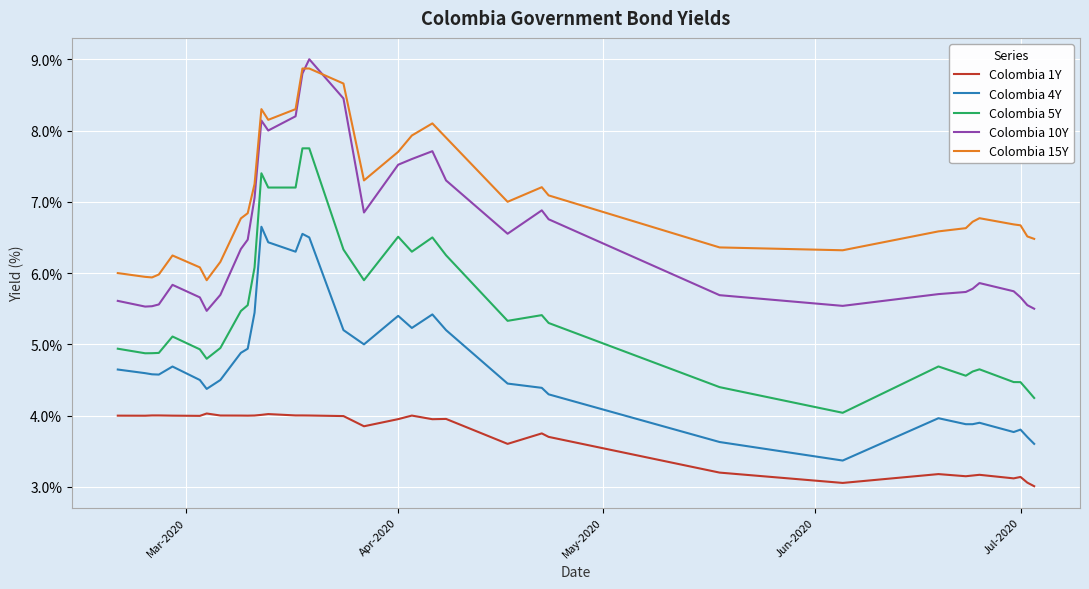

True or false: Colombia 5Y has more than 2 points higher than both neighbors.

True